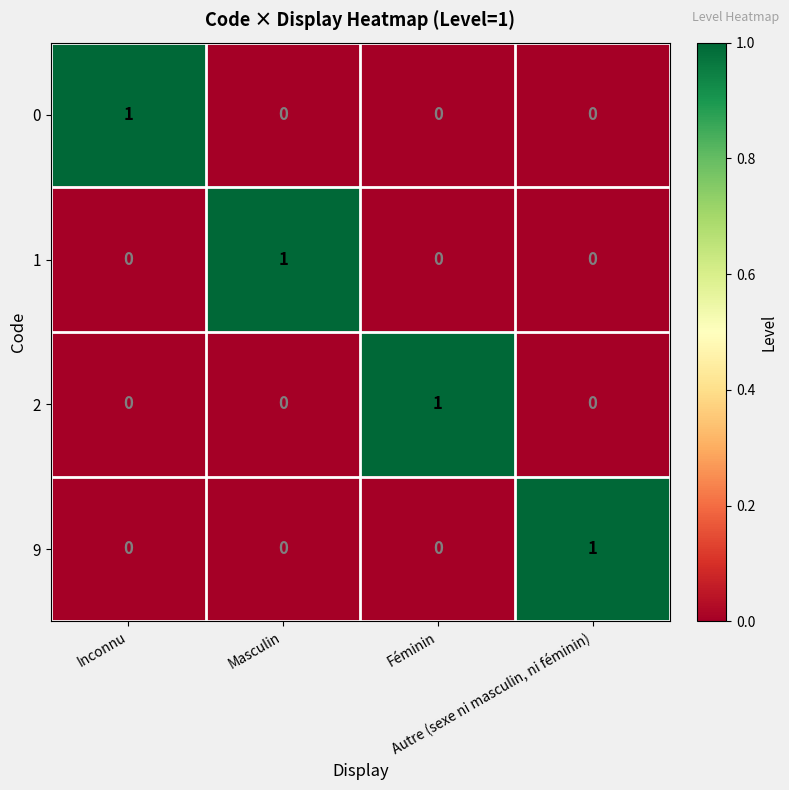

At how many categories does at least one series exceed 0?

4